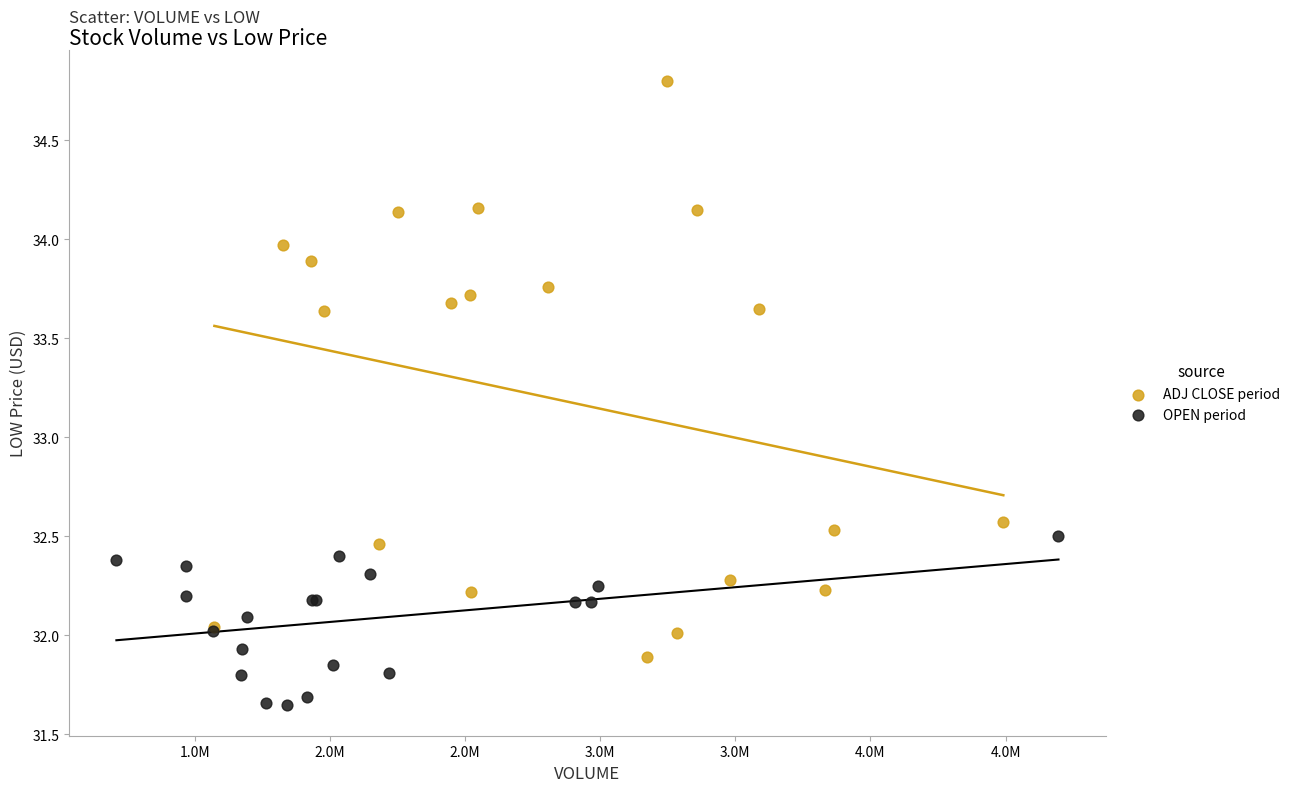

What are all the series names shown in the legend?

ADJ CLOSE period, OPEN period